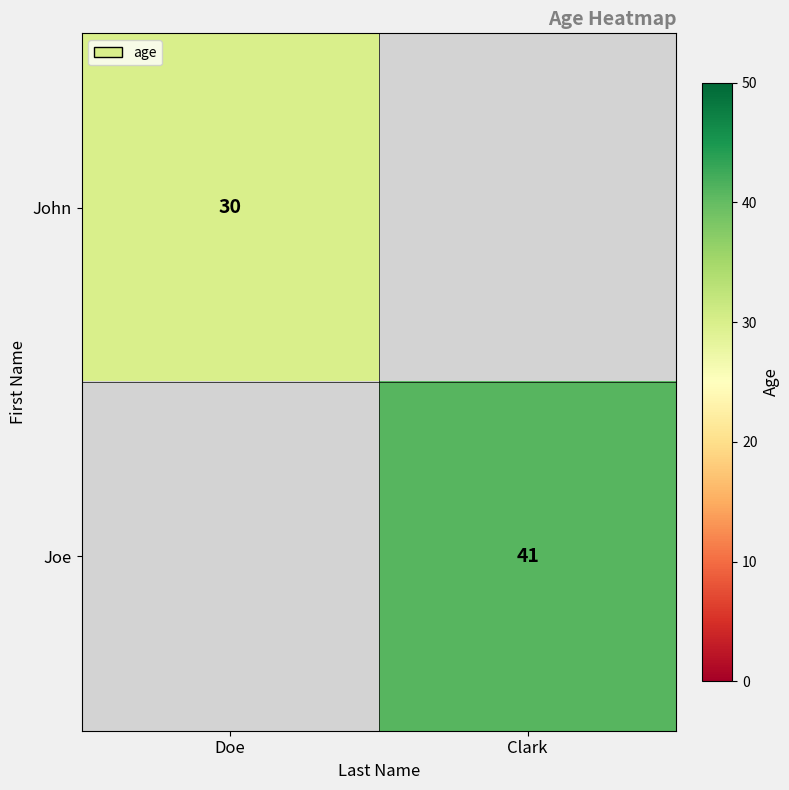

Is it true that John equals 14 at Doe?

False